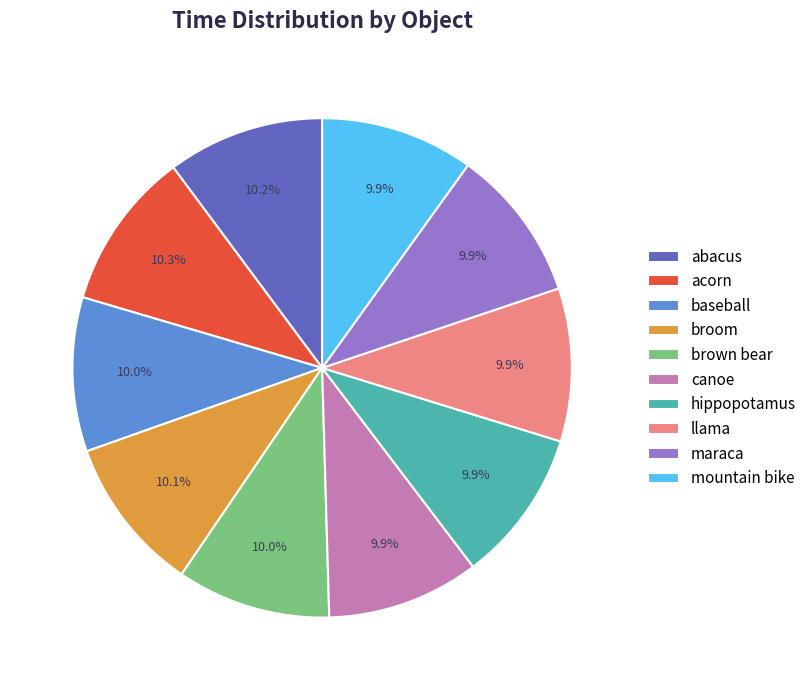

Approximately how many times larger is the value at canoe compared to broom?

1.0